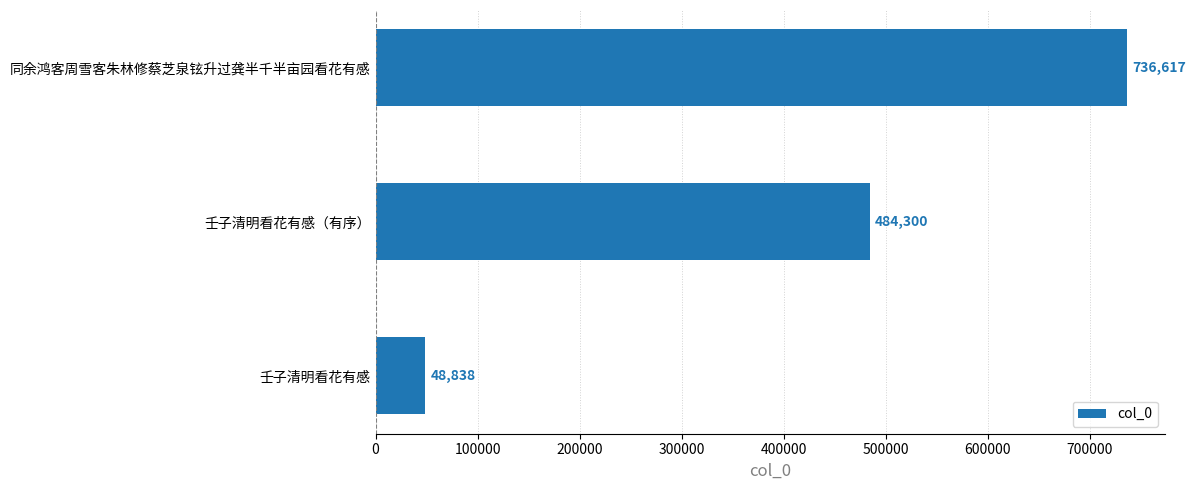

How many bars are there in total?

3